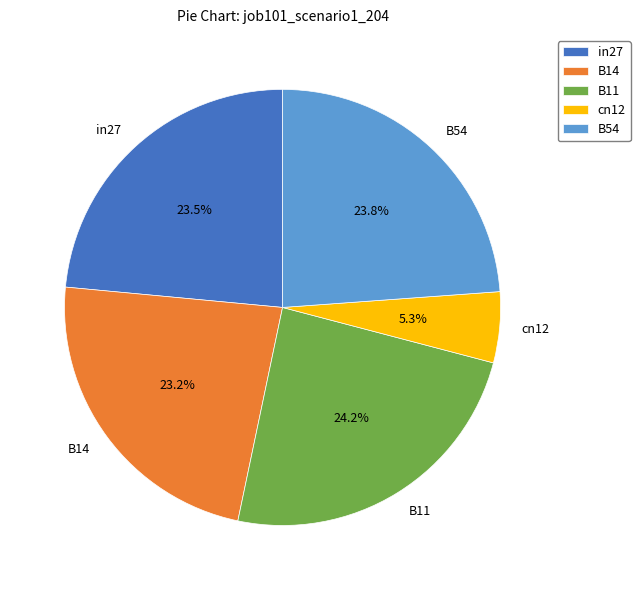

Which slice is the smallest?

cn12